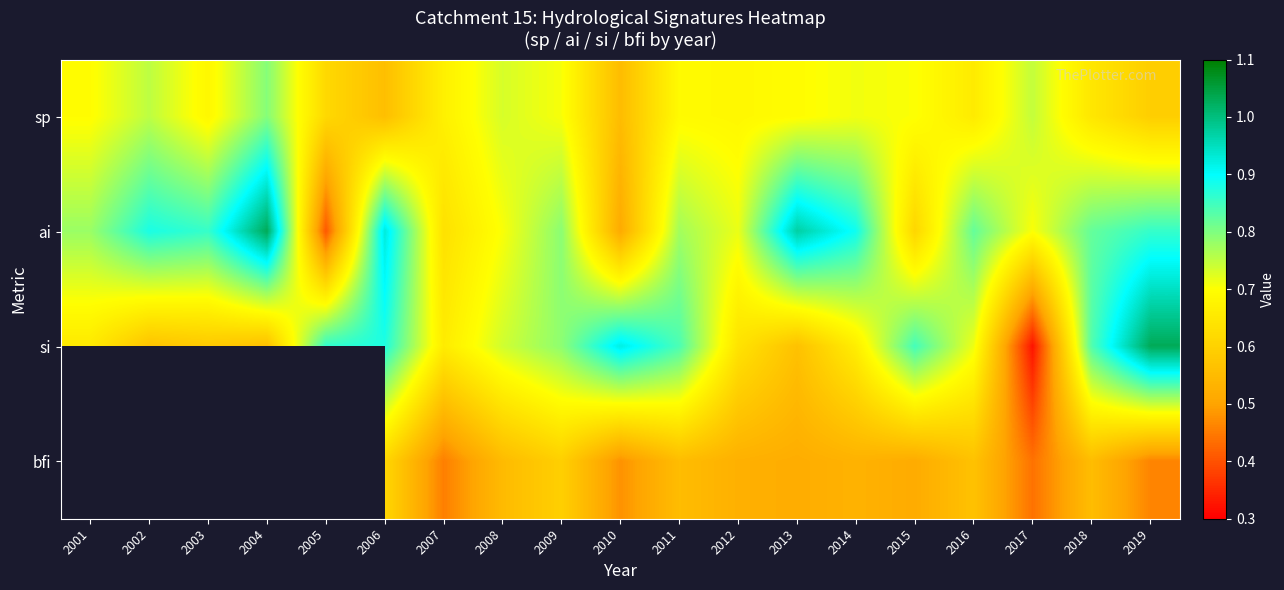

What is the average value of the sp series?

0.7